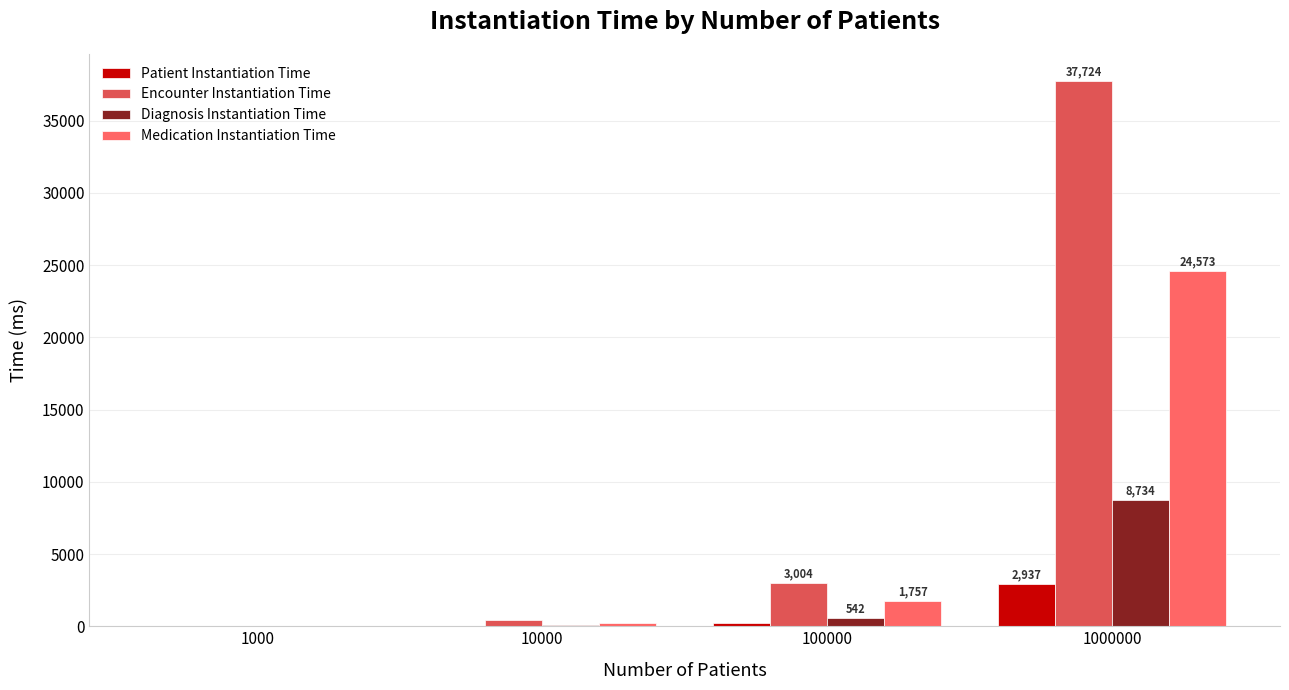

How many series are shown in this chart?

4